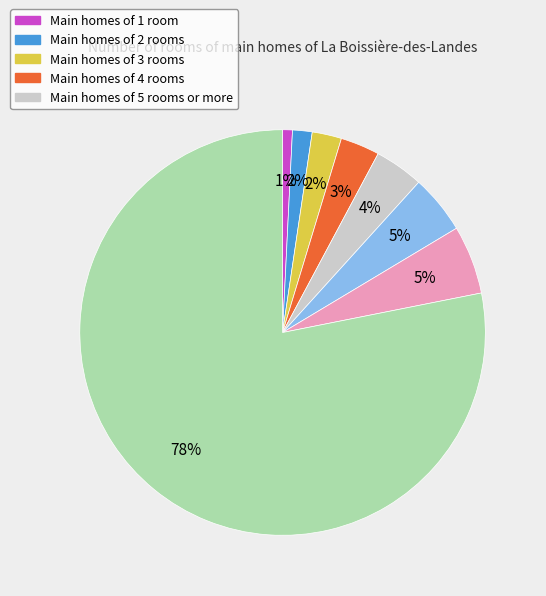

To the nearest percent, what is the average slice percentage?

12%